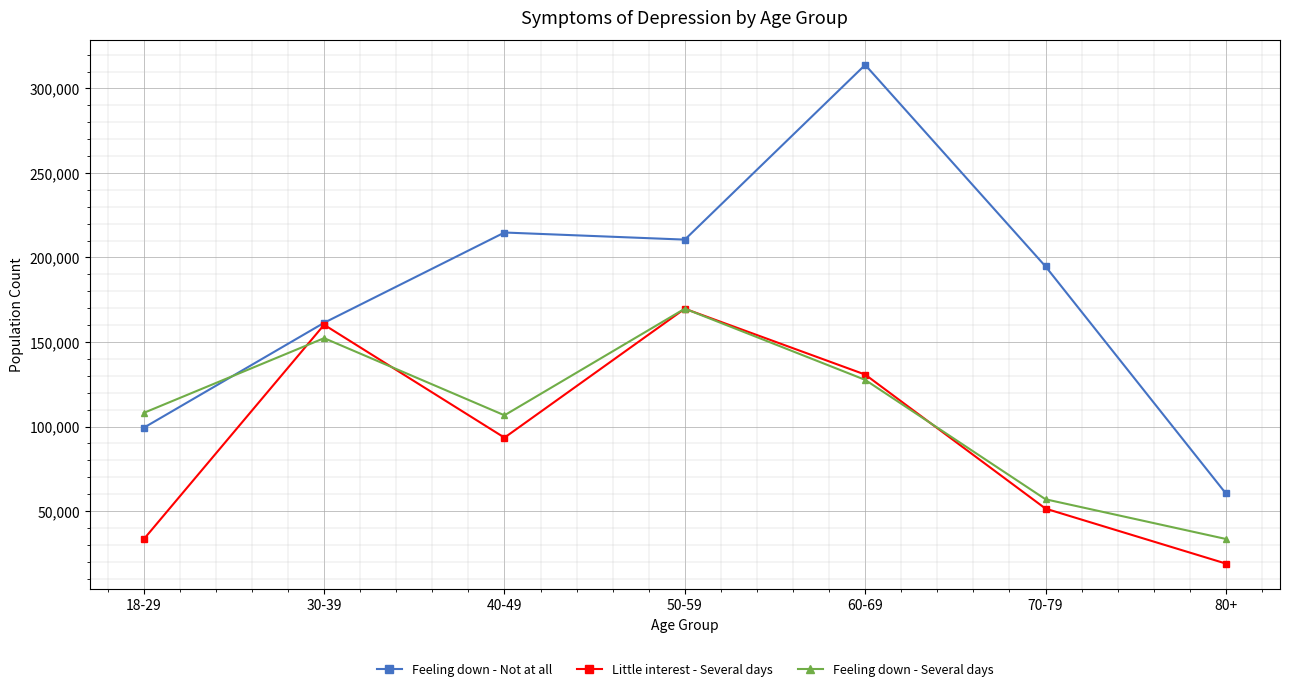

What is the value of the Feeling down - Not at all point at the 2nd from the left?

161378